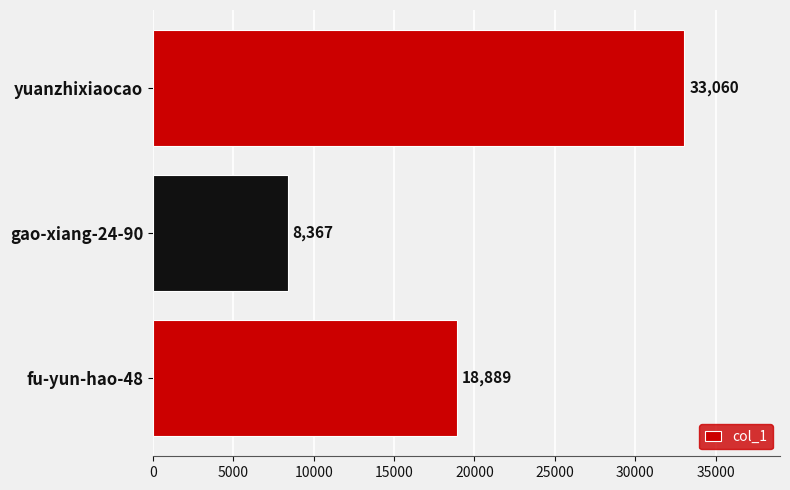

What is the maximum value shown in the chart?

33060